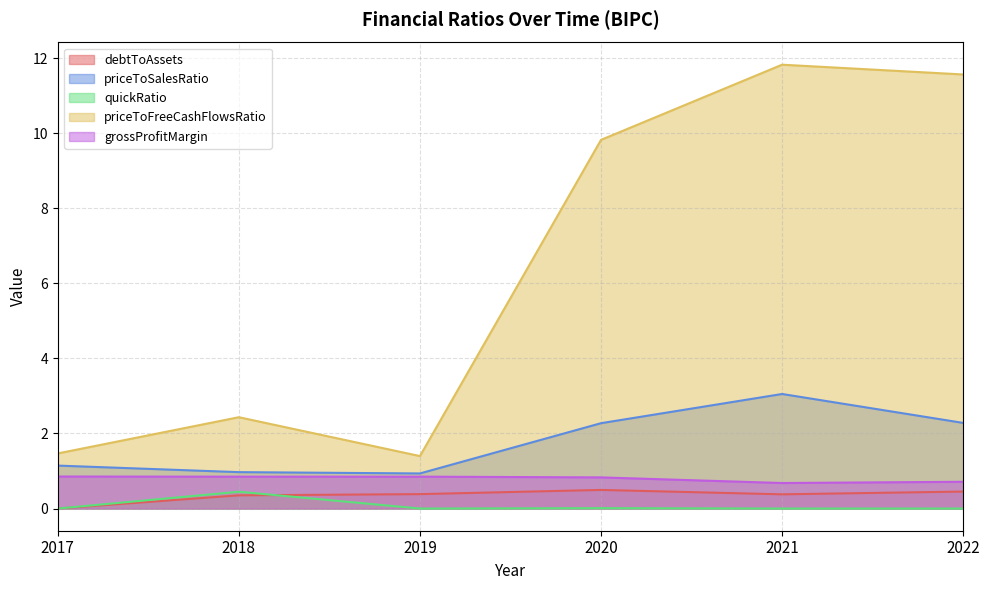

What is the difference between the highest and lowest values at 2017?

1.5